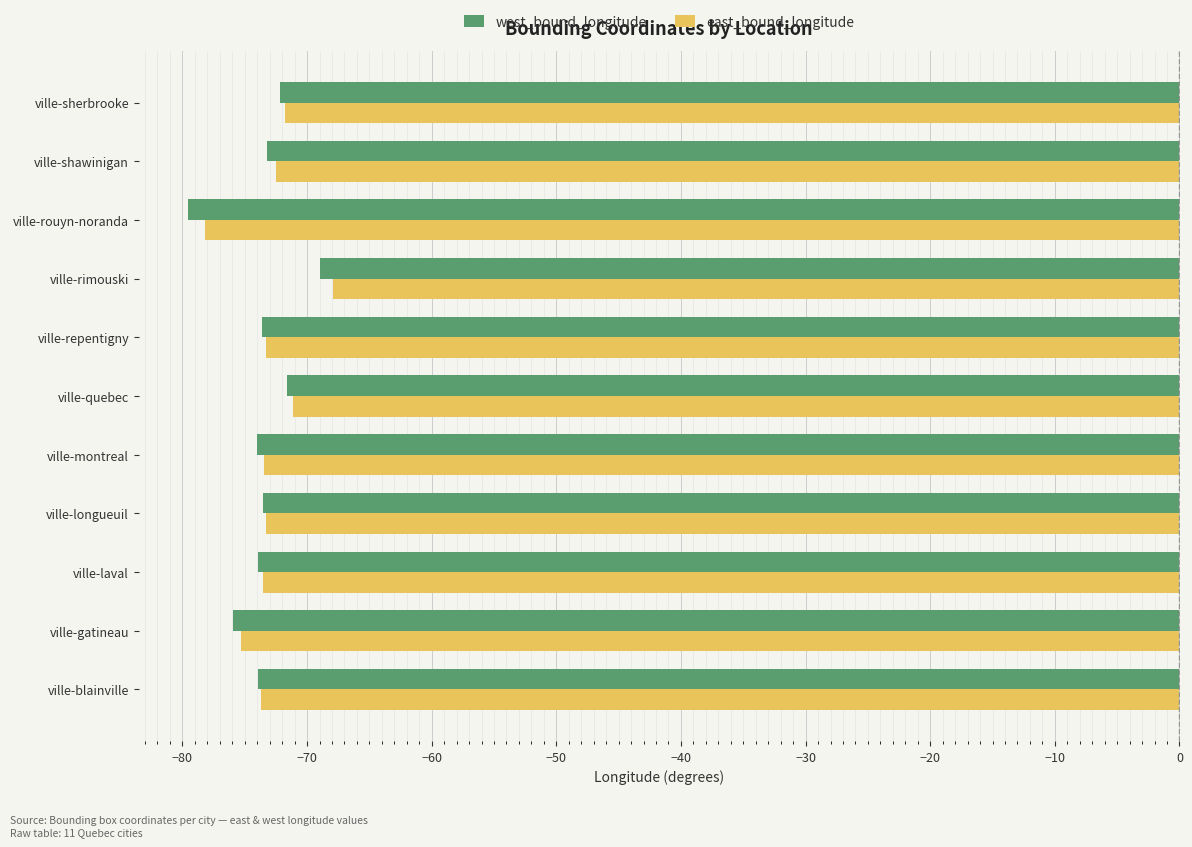

What value does the east_bound_longitude series have at ville-longueuil?

-73.3